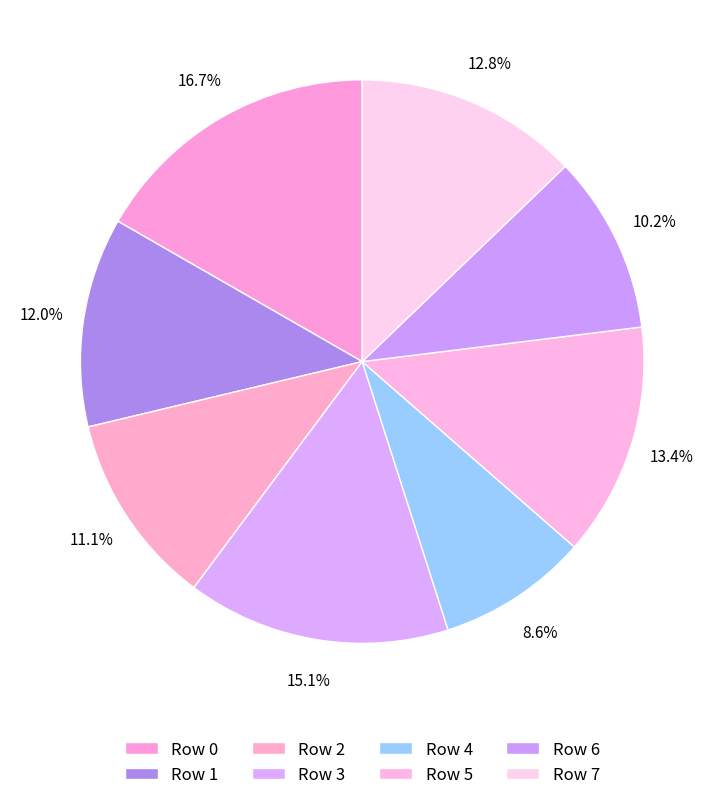

Rank the categories by value from lowest to highest.

Row 4, Row 6, Row 2, Row 1, Row 7, Row 5, Row 3, Row 0